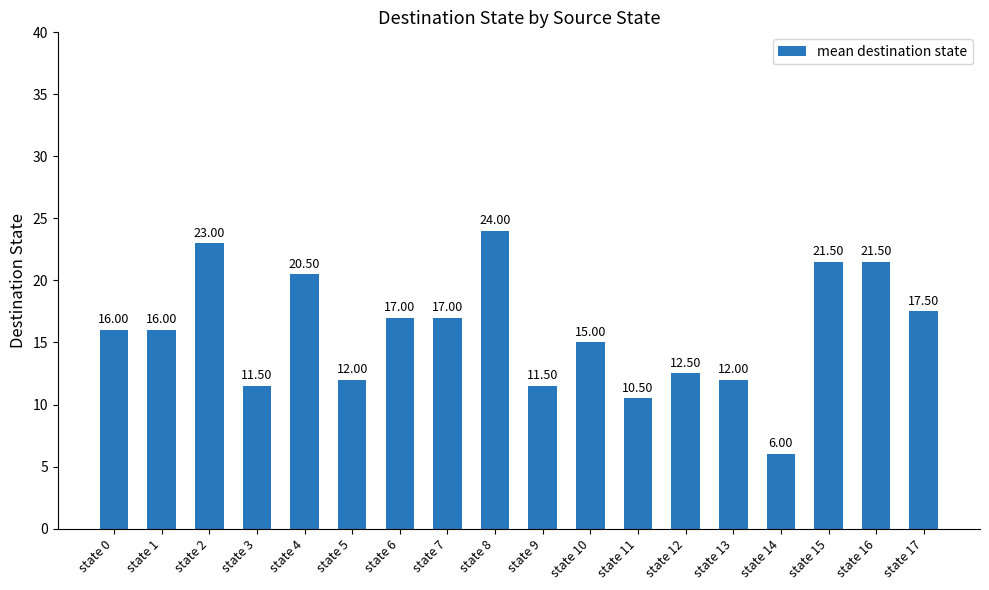

Which has a higher value, state 9 or state 1?

state 1